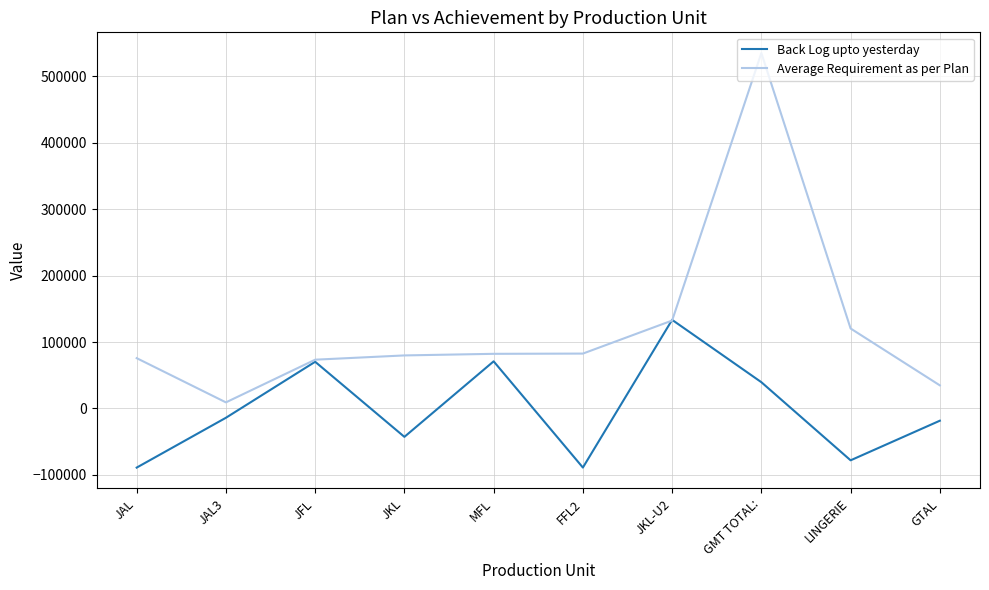

Where is Back Log upto yesterday nearest to the value 22143?

GMT TOTAL: